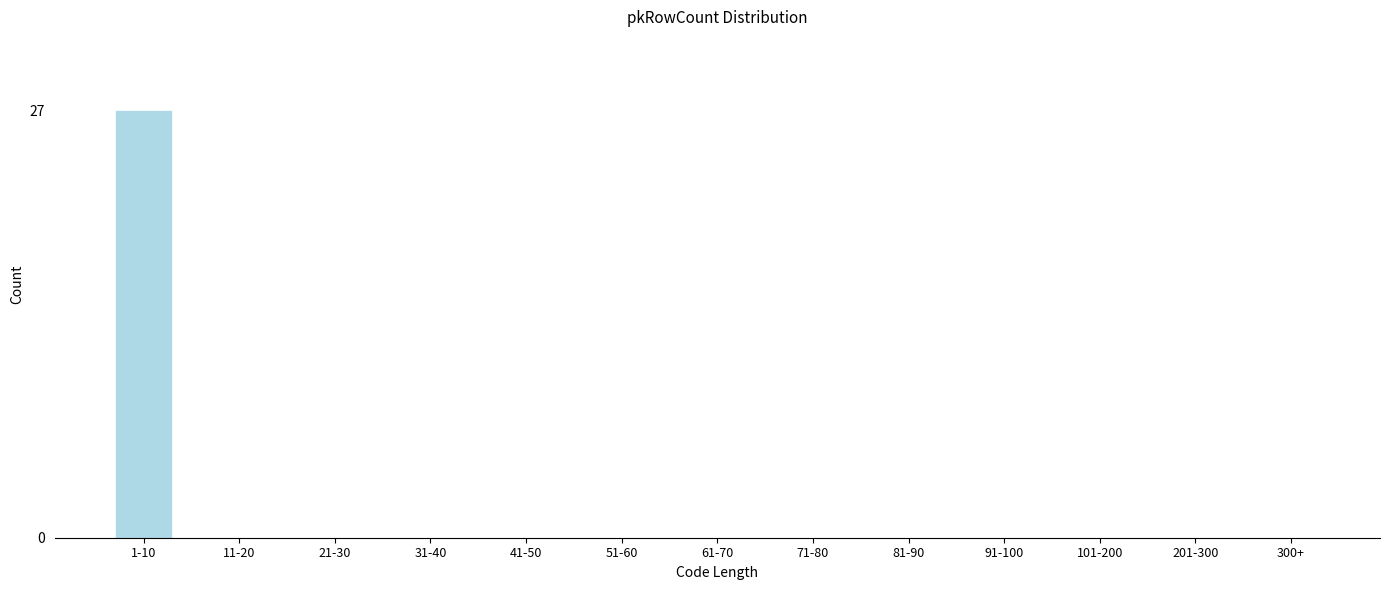

Reading right to left, extract all data points from this chart.

300+=0	201-300=0	101-200=0	91-100=0	81-90=0	71-80=0	61-70=0	51-60=0	41-50=0	31-40=0	21-30=0	11-20=0	1-10=27